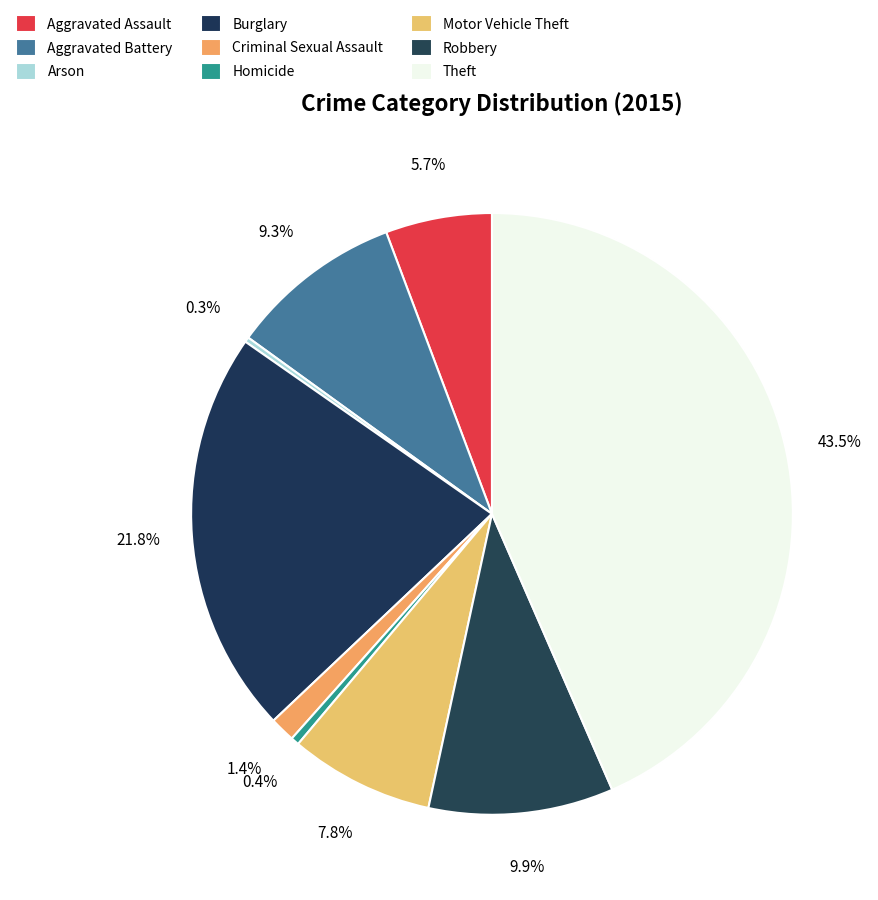

Count the number of slices in the pie.

9